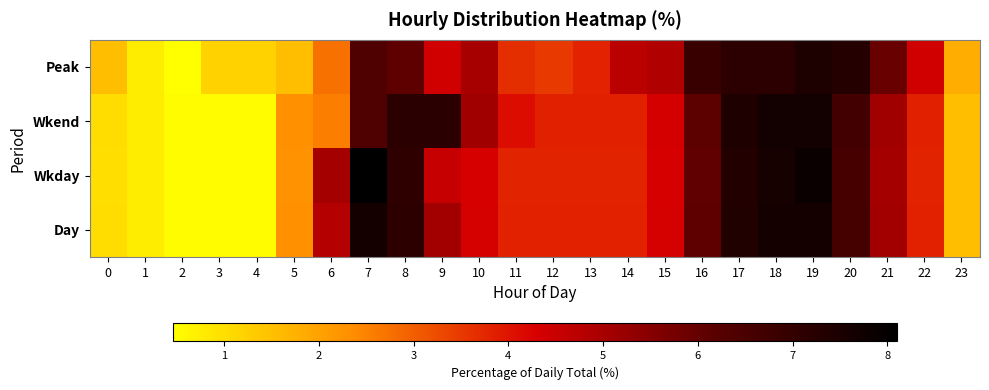

What is the total value across all series at 17?

29.3